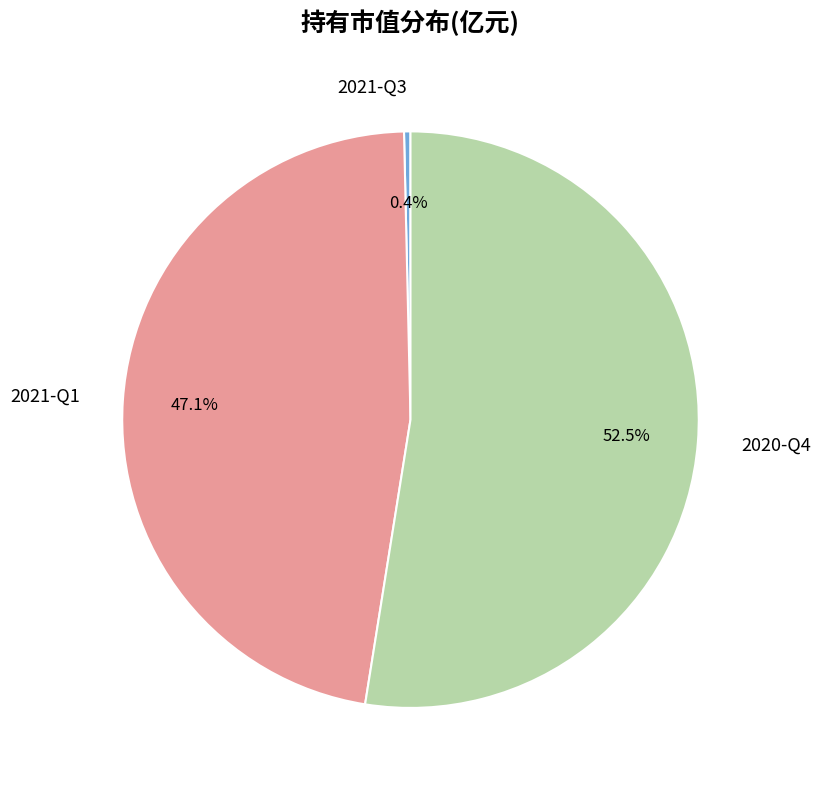

To the nearest percent, what is the difference between the largest and smallest slice percentages?

52%